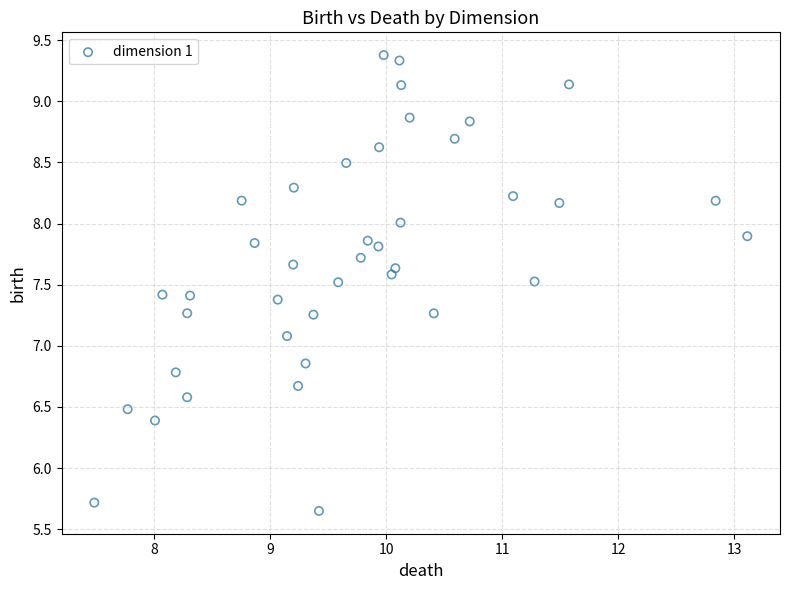

What is the range of Y values (max minus min)?

3.7